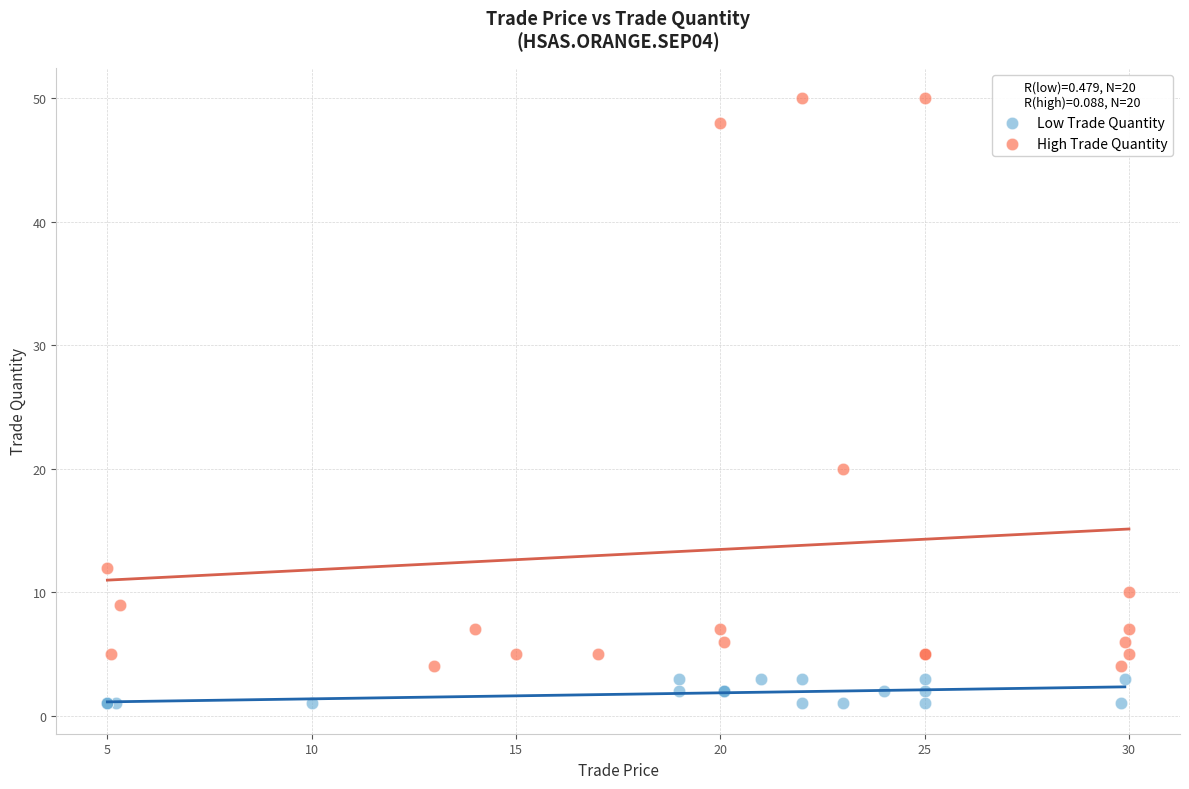

Which series has the largest Y range (max minus min)?

High Trade Quantity